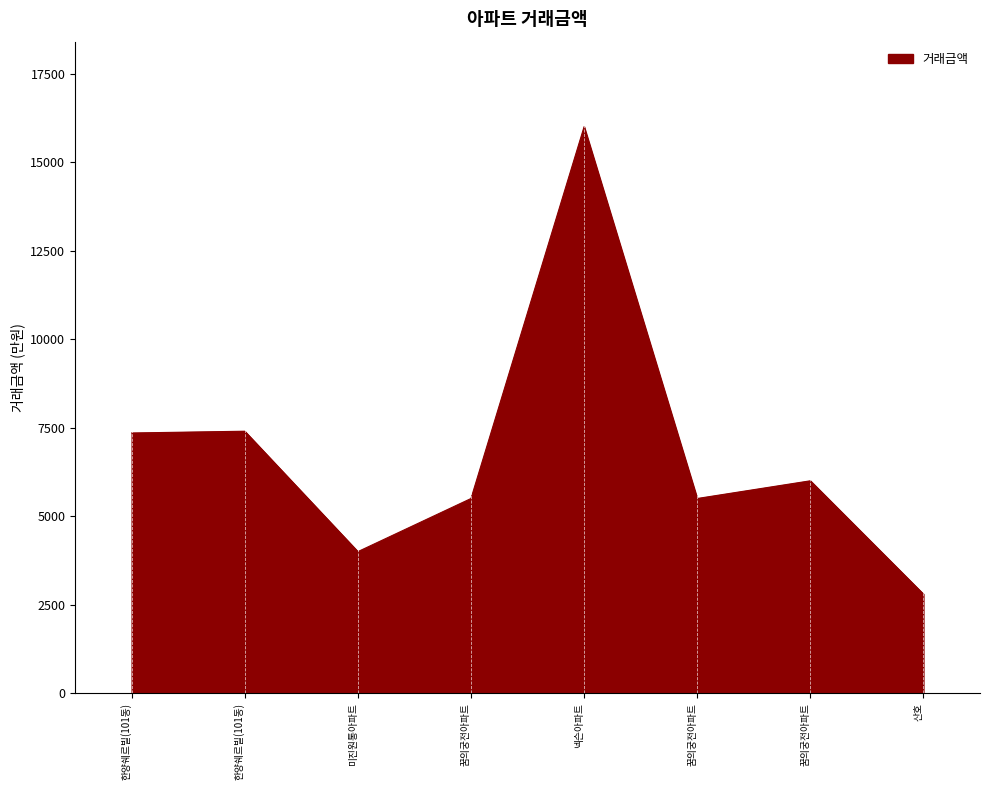

True or false: the data has more than 2 interior local peaks.

True